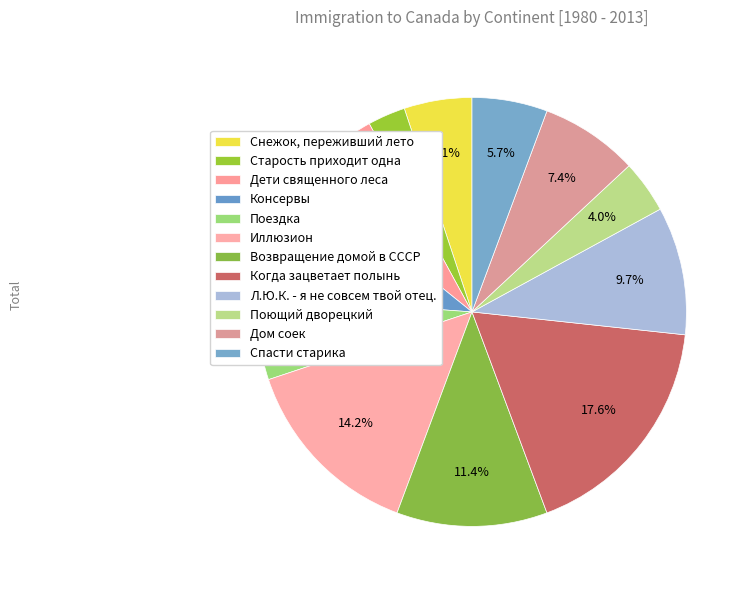

Is the sum of Дети священного леса and Снежок, переживший лето greater than half?

No